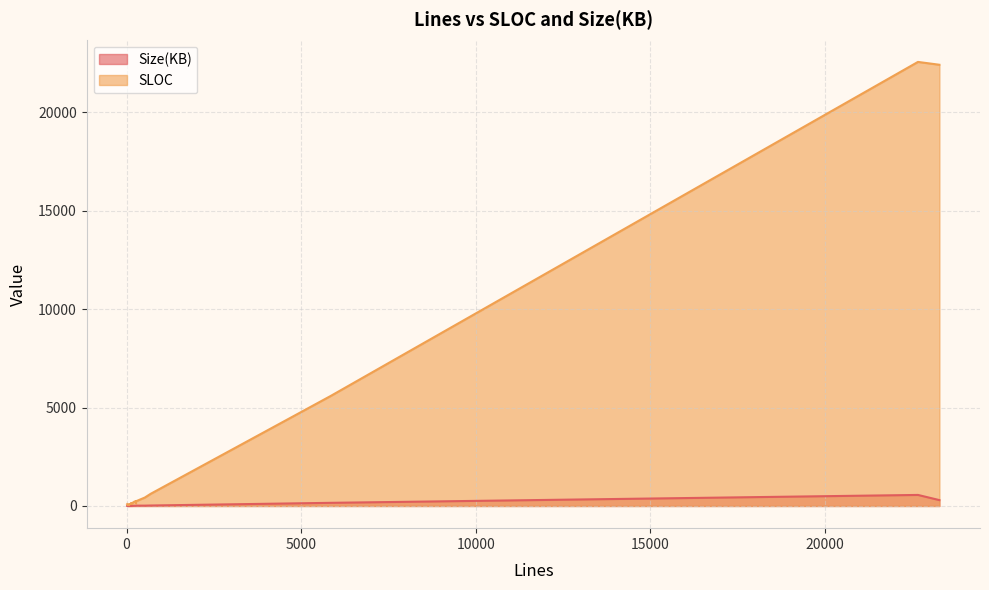

True or false: Size(KB) and SLOC cross at least once.

False